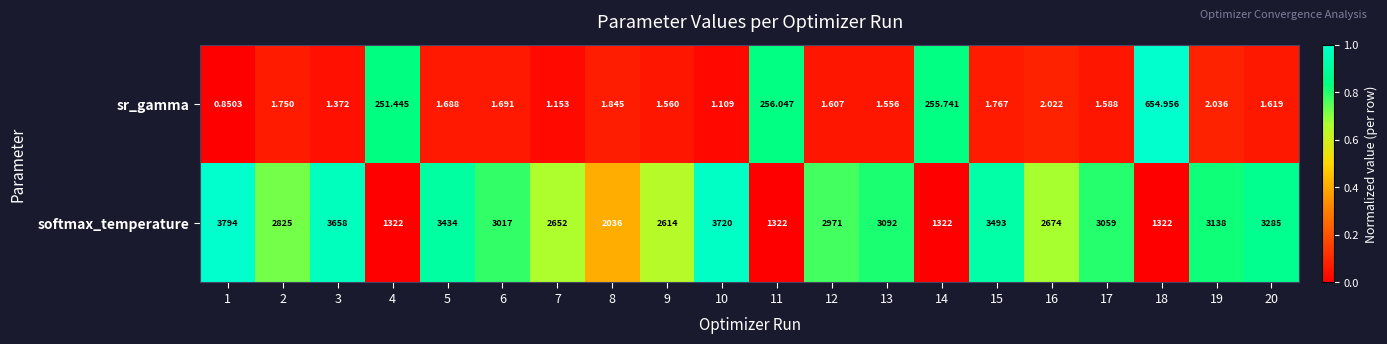

What is the spread (max minus min) of values at 10?

3718.9